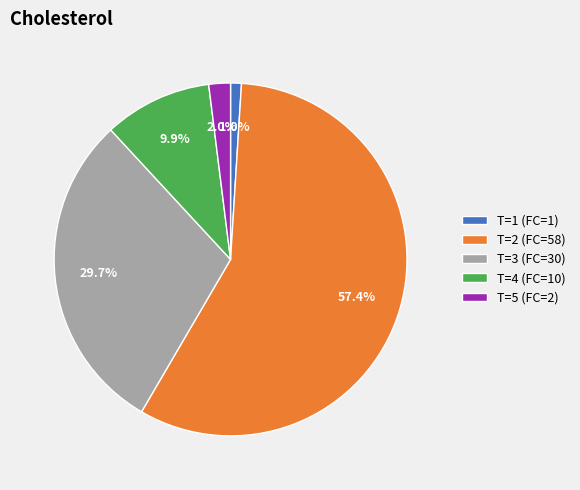

Is T=2 (FC=58) the majority of the pie?

Yes